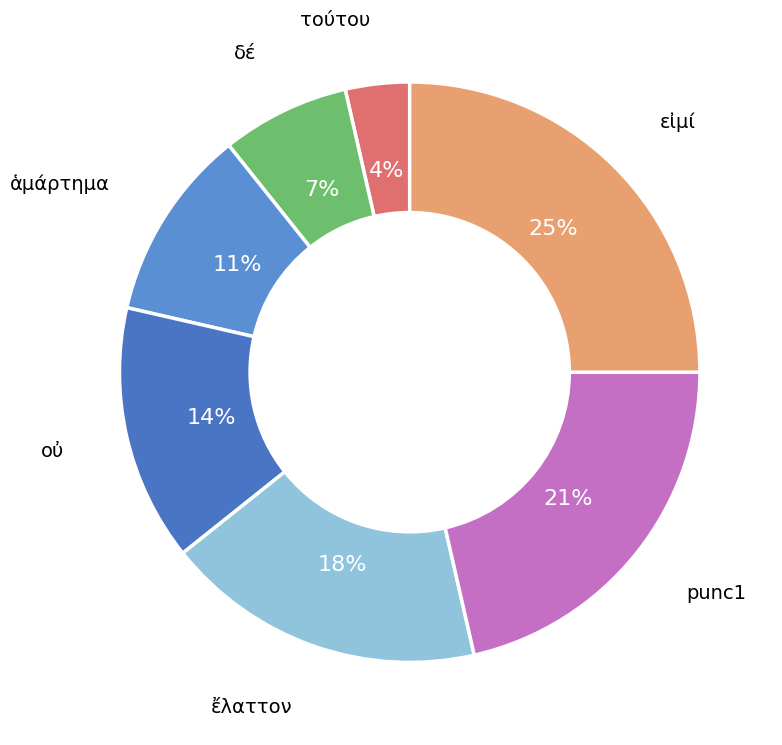

To the nearest percent, what portion does ἔλαττον represent?

18%